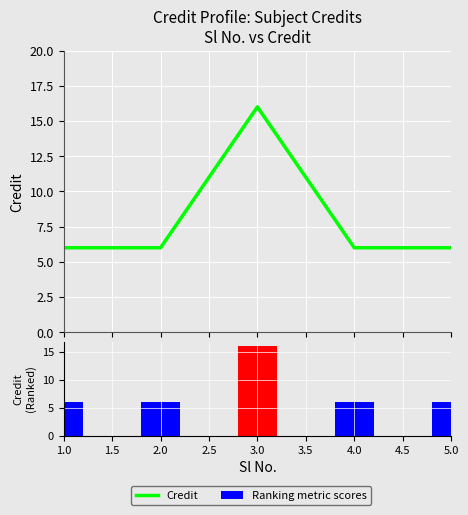

The Ranking metric scores series shows 1 at 1.0. True or false?

False